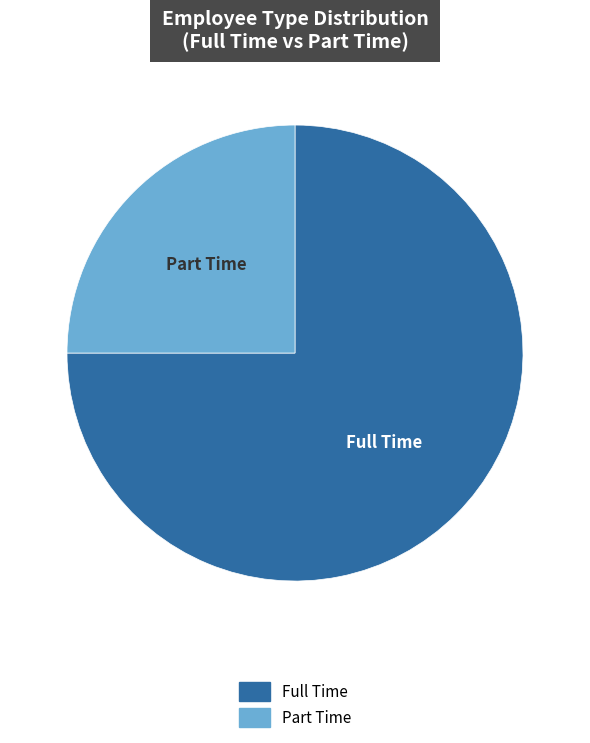

Count the number of slices in the pie.

2